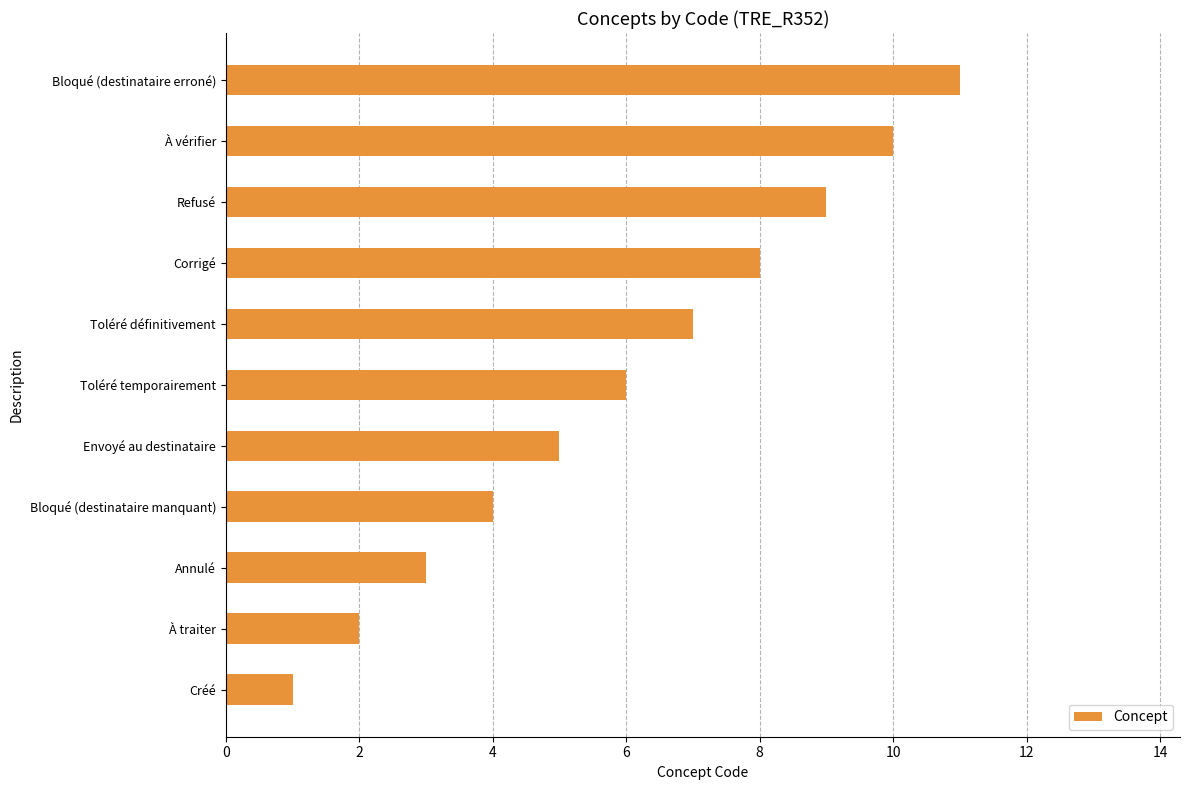

Read the value at Toléré temporairement.

6